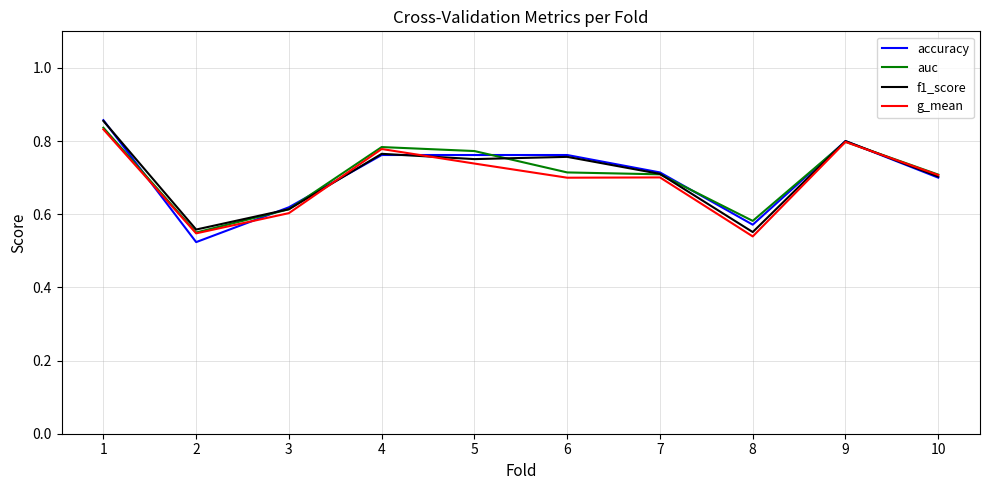

Does the chart display data point markers on the line(s)?

No